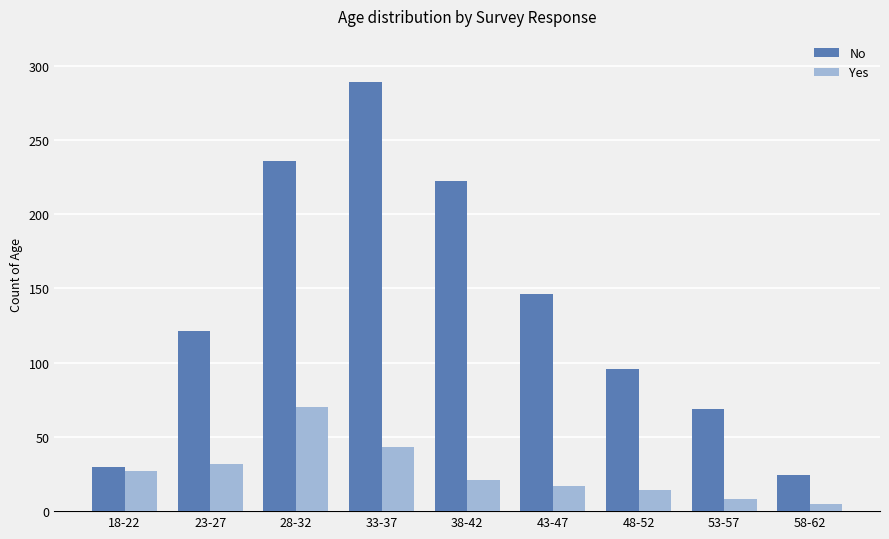

What is the difference between the maximum and minimum values in the No series?

265